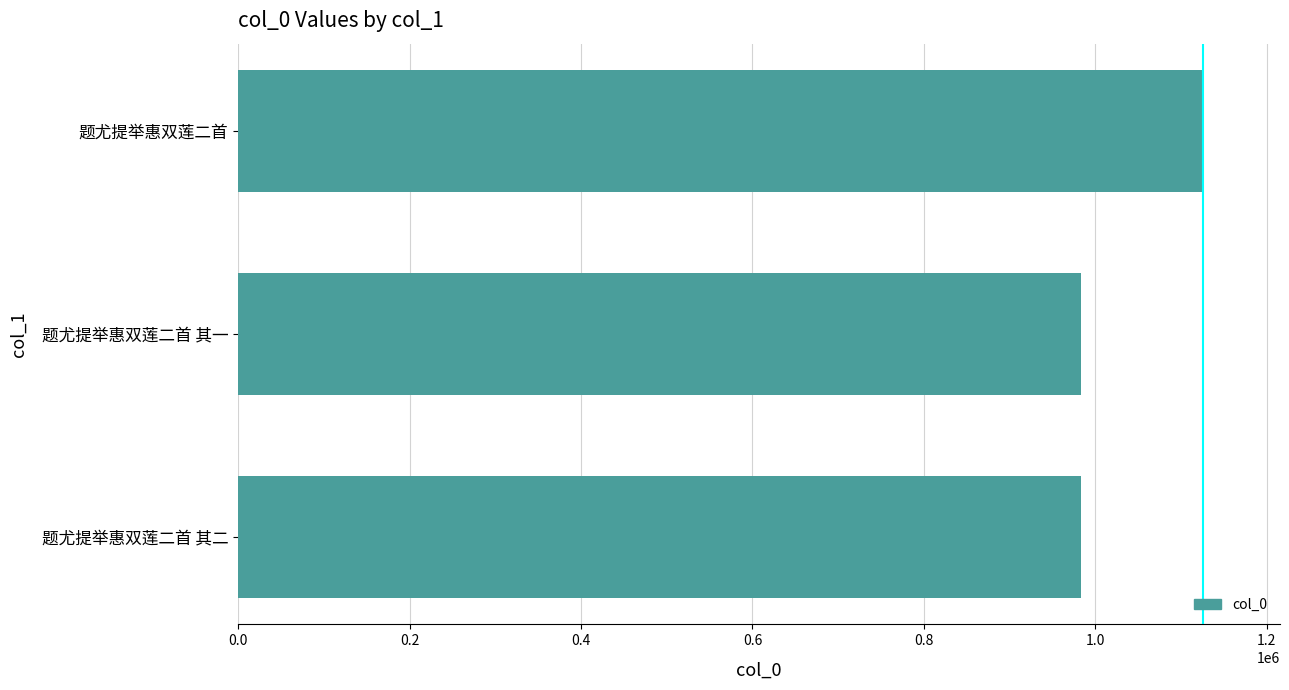

Is it true that the value at 题尤提举惠双莲二首 其二 is 1337786?

False